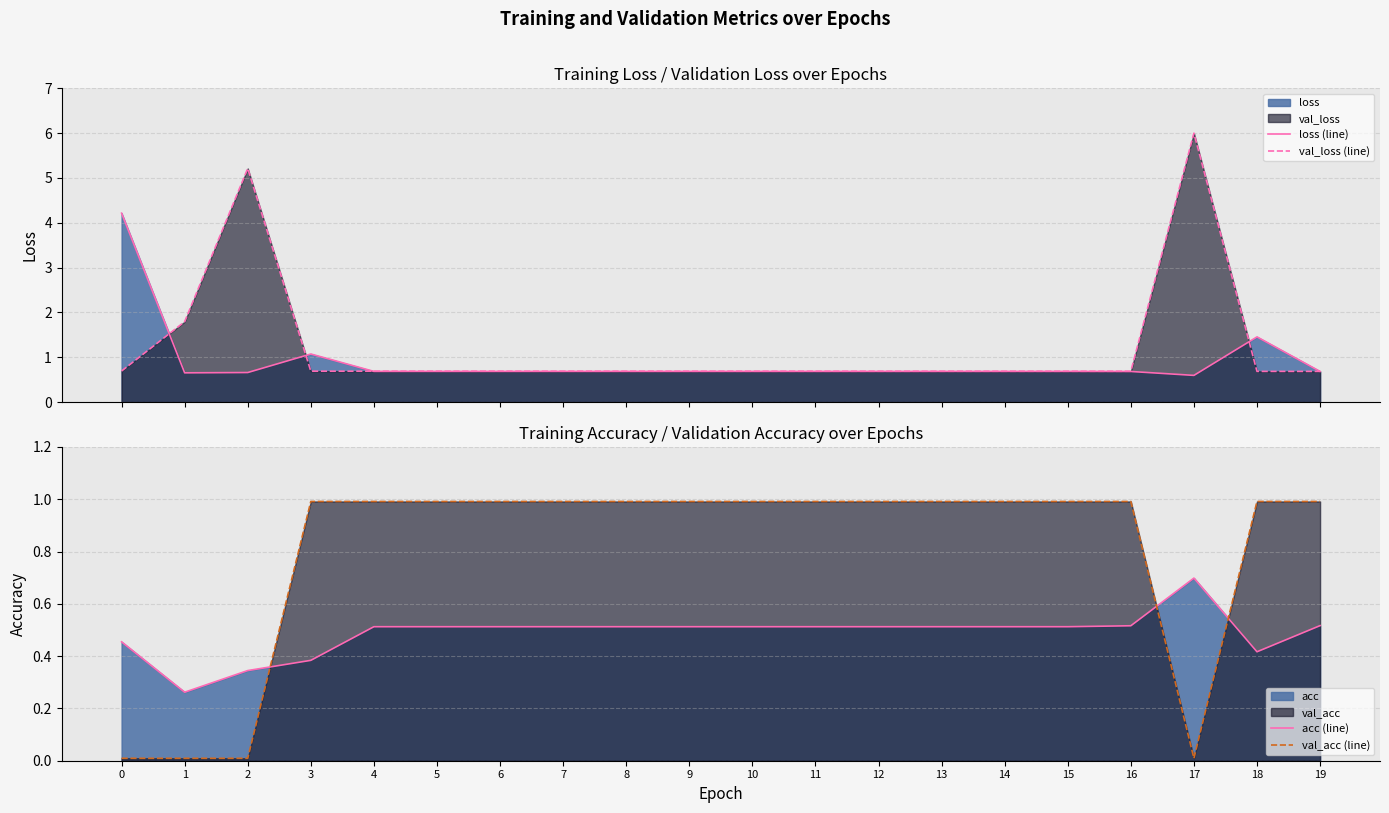

True or false: val_acc (line) and acc (line) intersect in this chart.

True